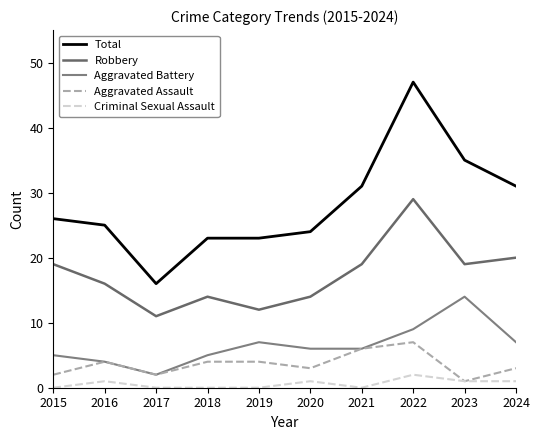

Where is the first local minimum for Total?

2017